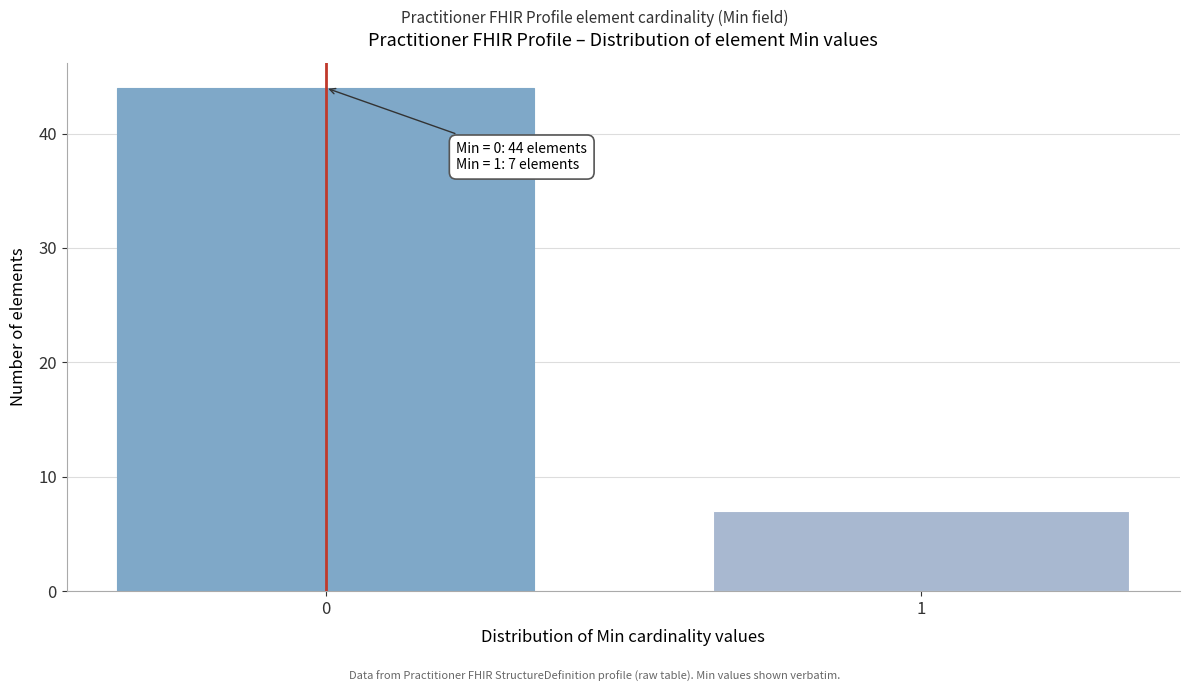

Reading left to right, extract all data points from this chart.

44	7